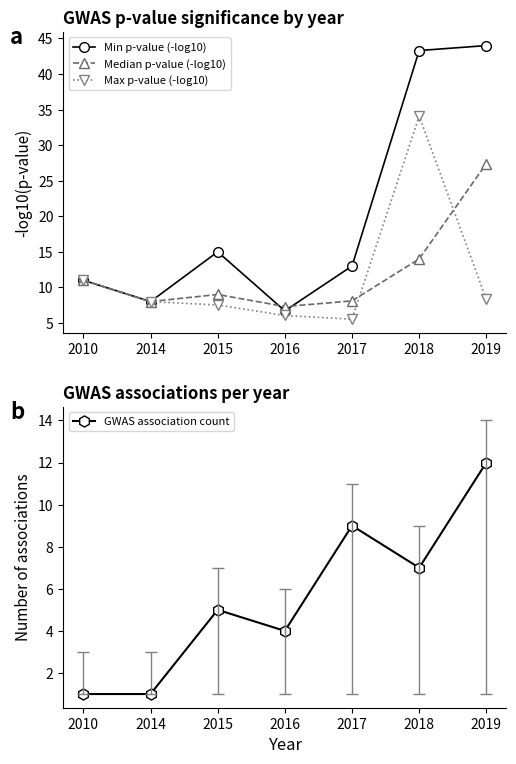

Which category has the lowest value in the Median p-value (-log10) series?

2016